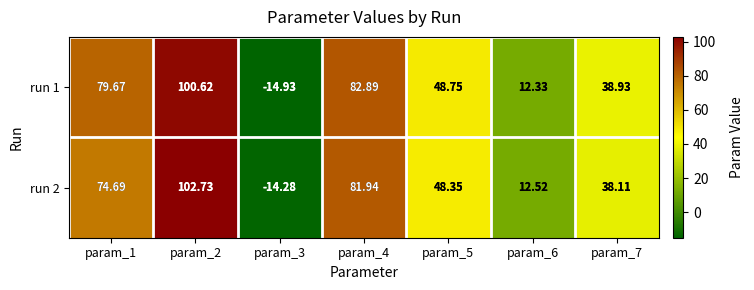

Is the value of run 2 at param_1 greater than the value of run 1 at param_4?

No